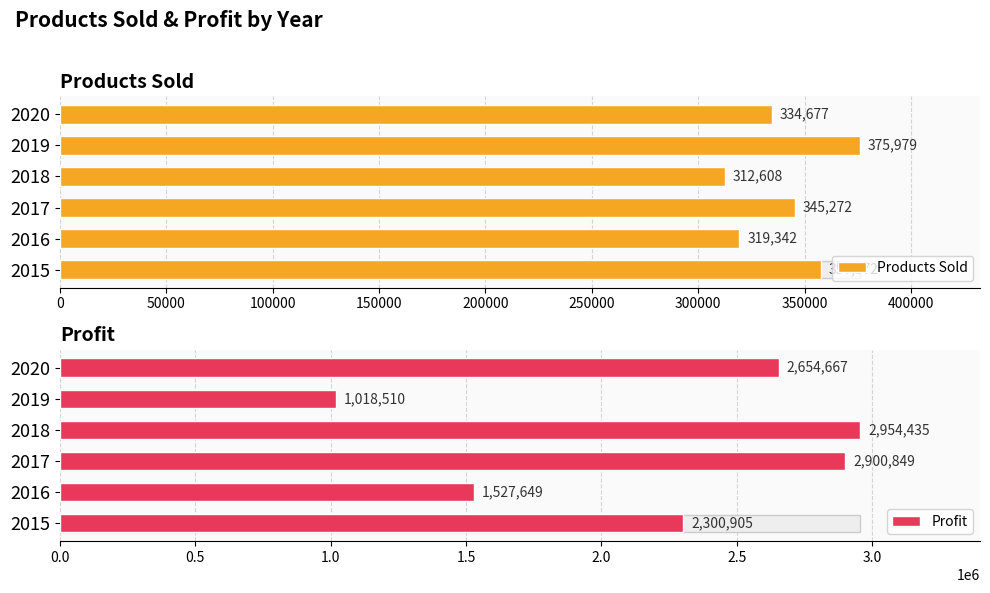

List the labels in order of Products Sold value, largest first.

200000, 0, 100000, 250000, 50000, 150000